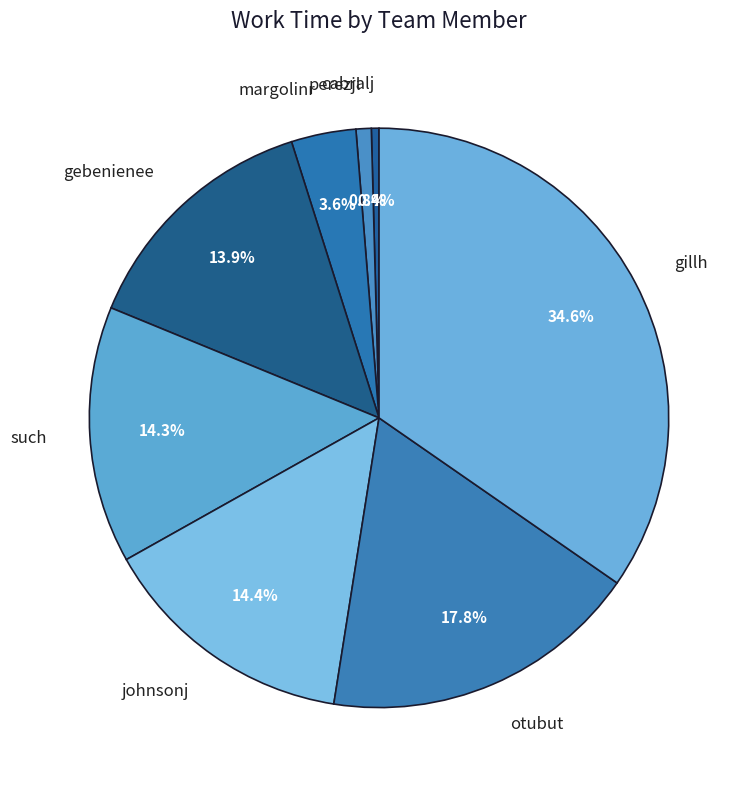

Does johnsonj account for over 50% of the chart?

No